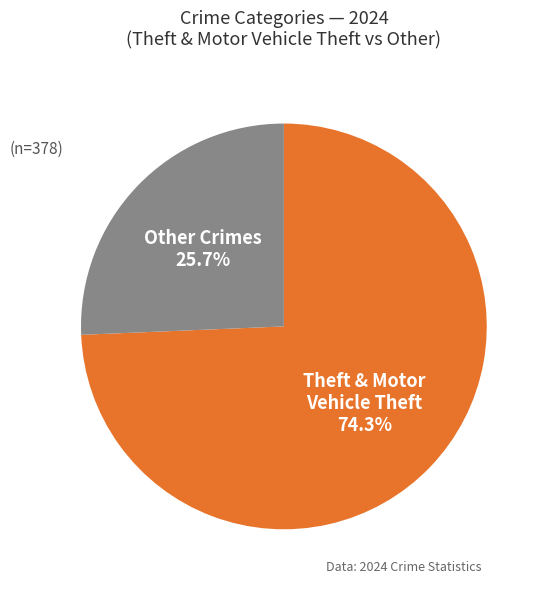

Is there any slice that represents more than half of the pie?

Yes